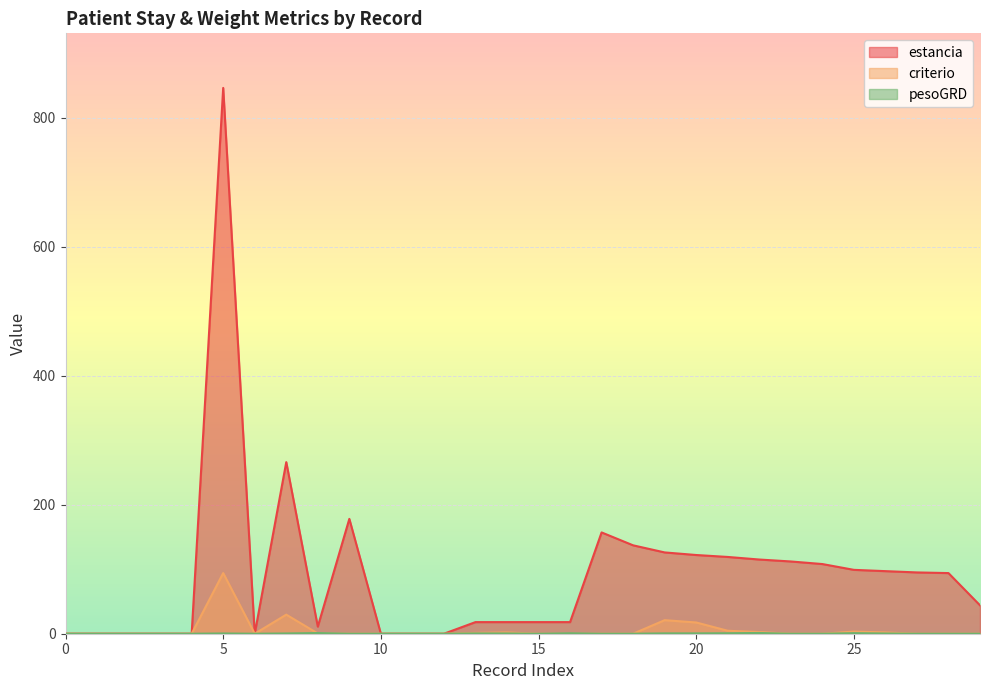

The value of criterio at 5 is 61.4. True or false?

False